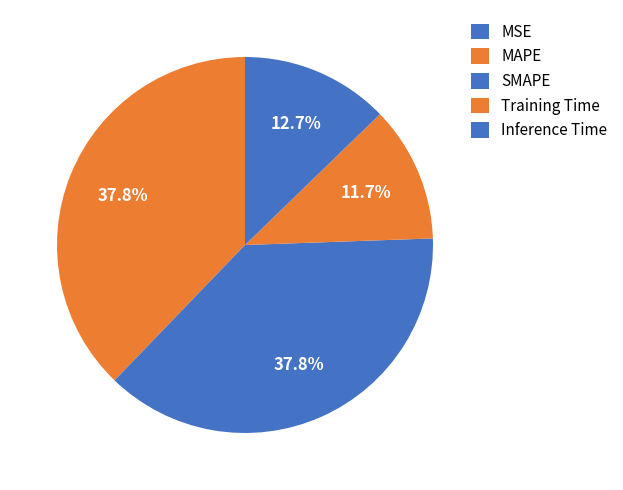

Is it true that MAPE is 38% of the pie?

True